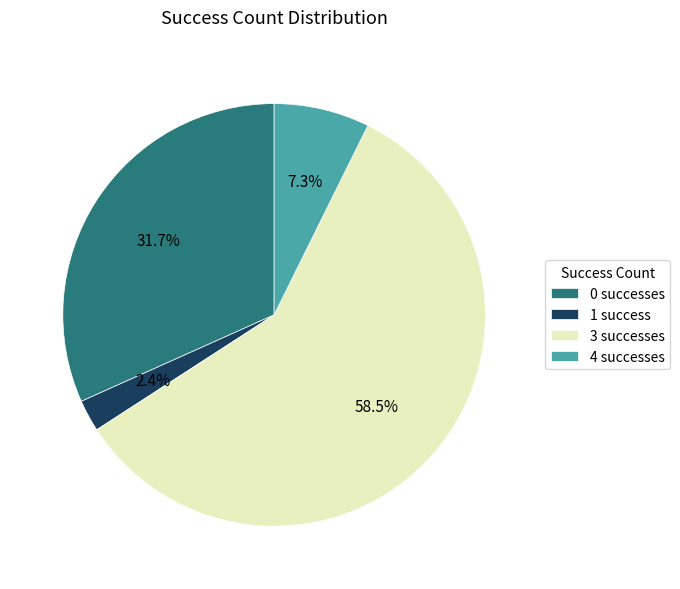

Which has a higher value, 3 successes or 4 successes?

3 successes